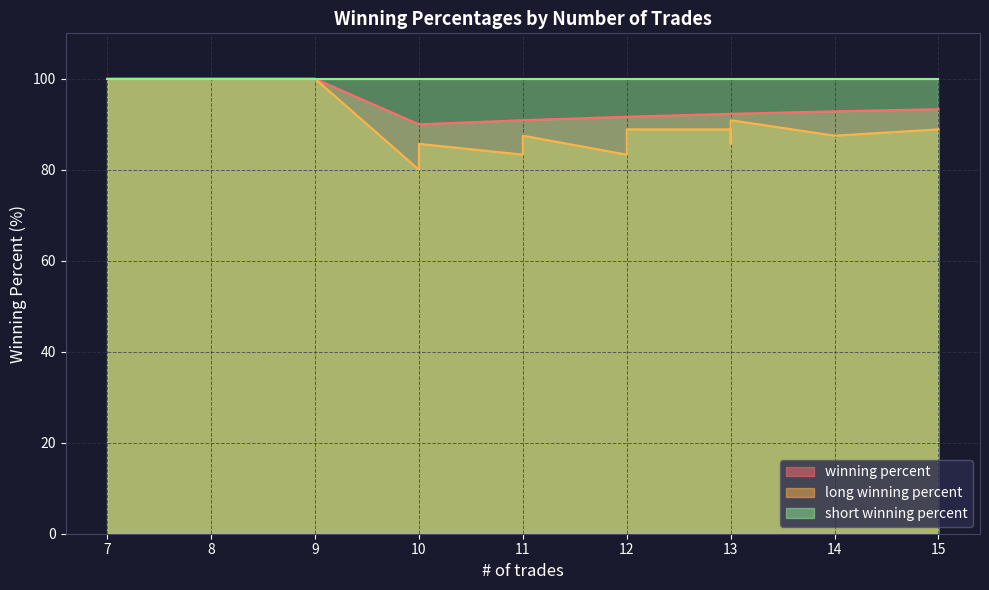

Does the chart have visible grid lines?

Yes